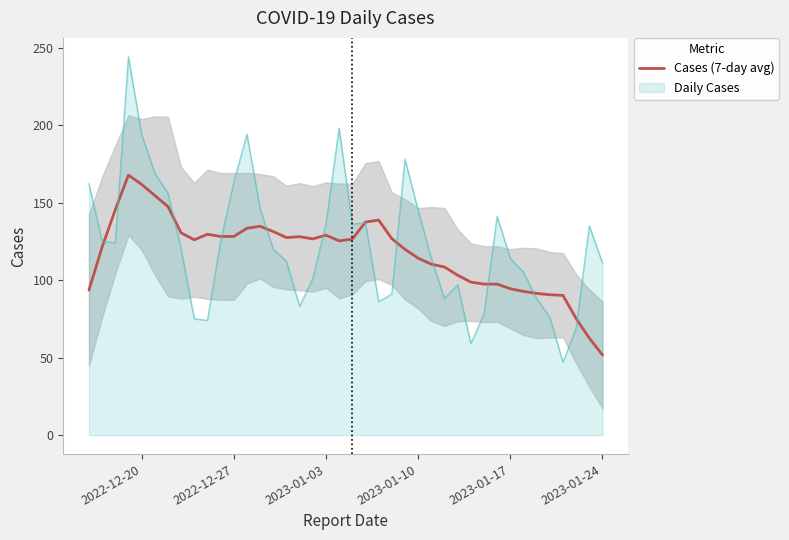

What is the approximate value of Cases (7-day avg) at 2023-01-17?

94.4